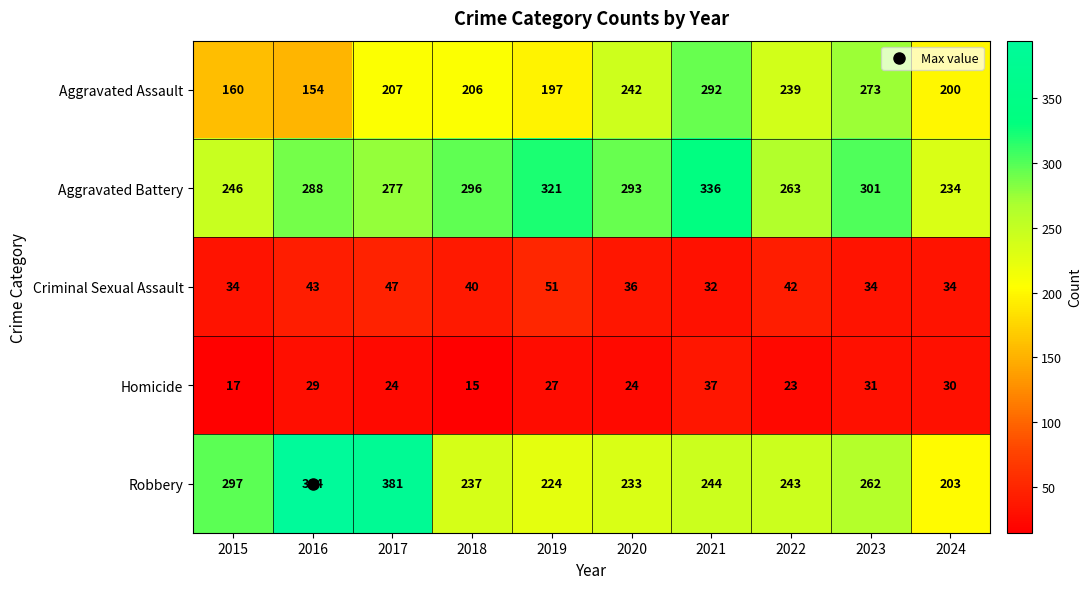

How many data points in Criminal Sexual Assault are less than 40?

5